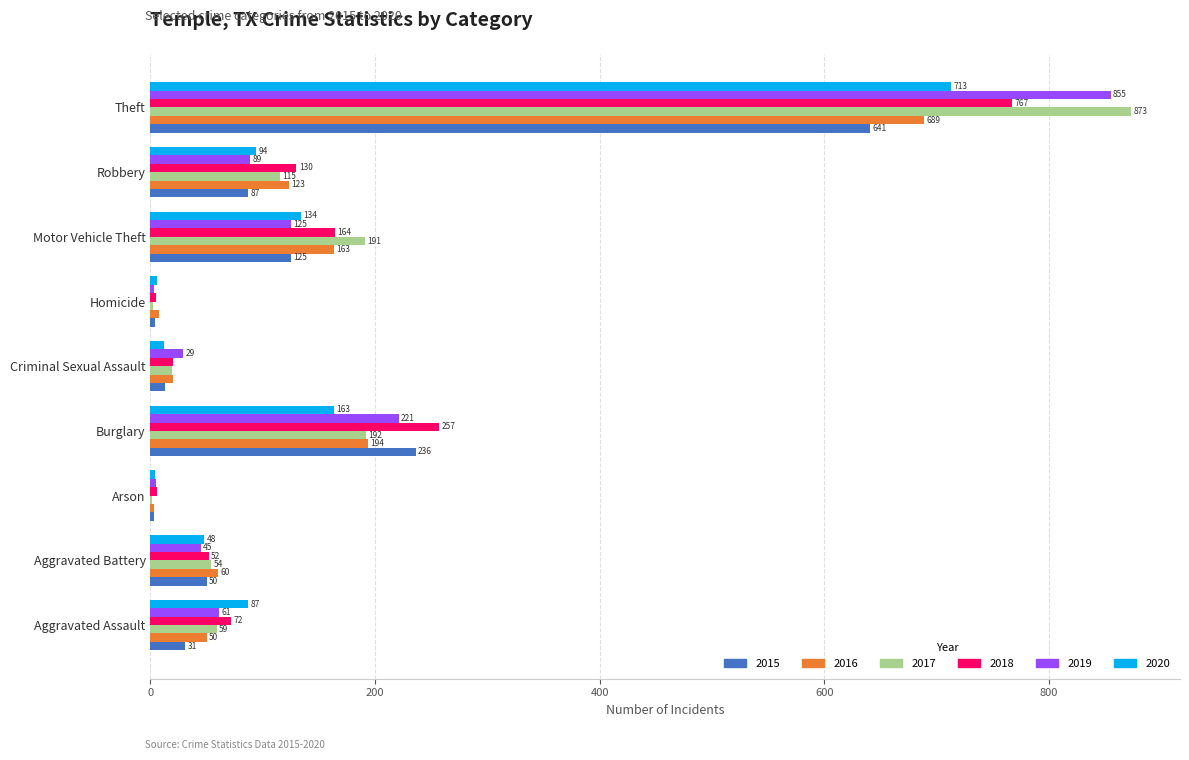

The value of 2019 at Aggravated Assault is 61. True or false?

True